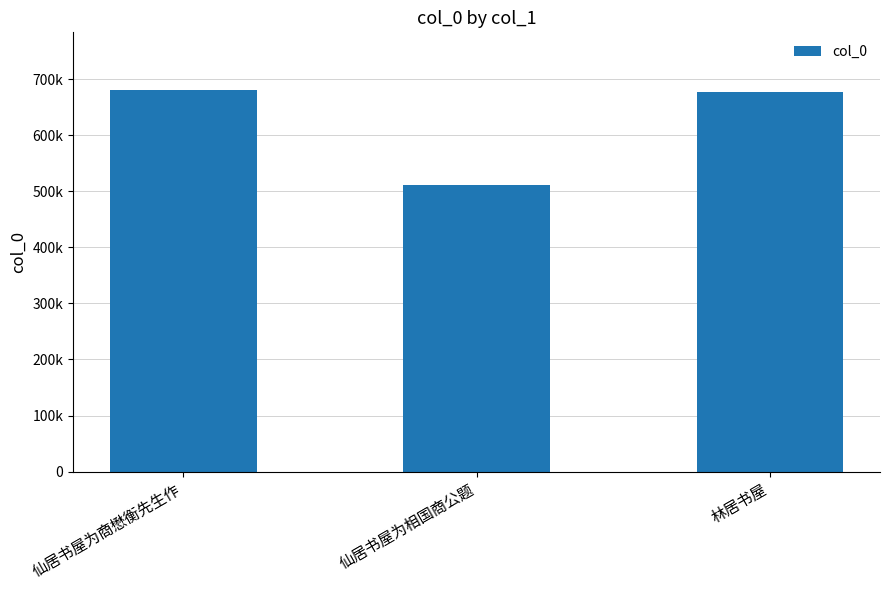

Reading right to left, extract all data points from this chart.

676122	511907	681079